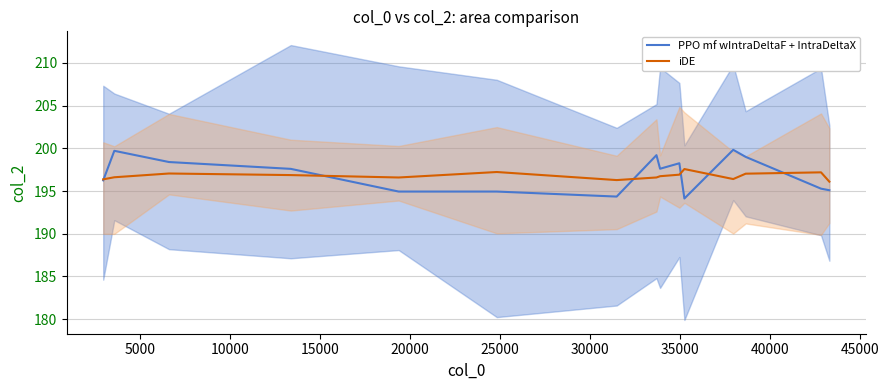

At how many categories does at least one series exceed 195?

15